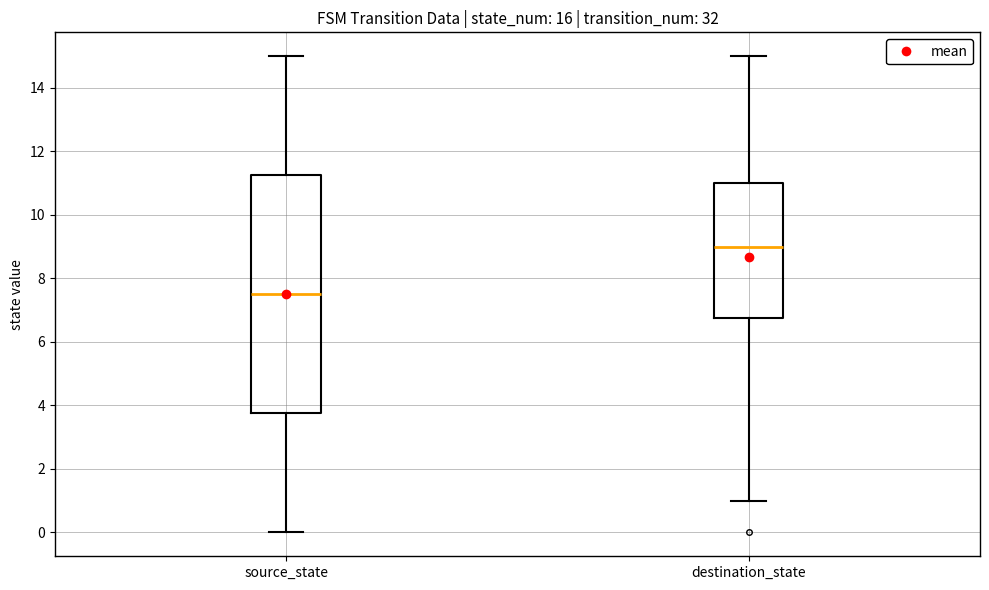

Which box's median line is the lowest?

source_state